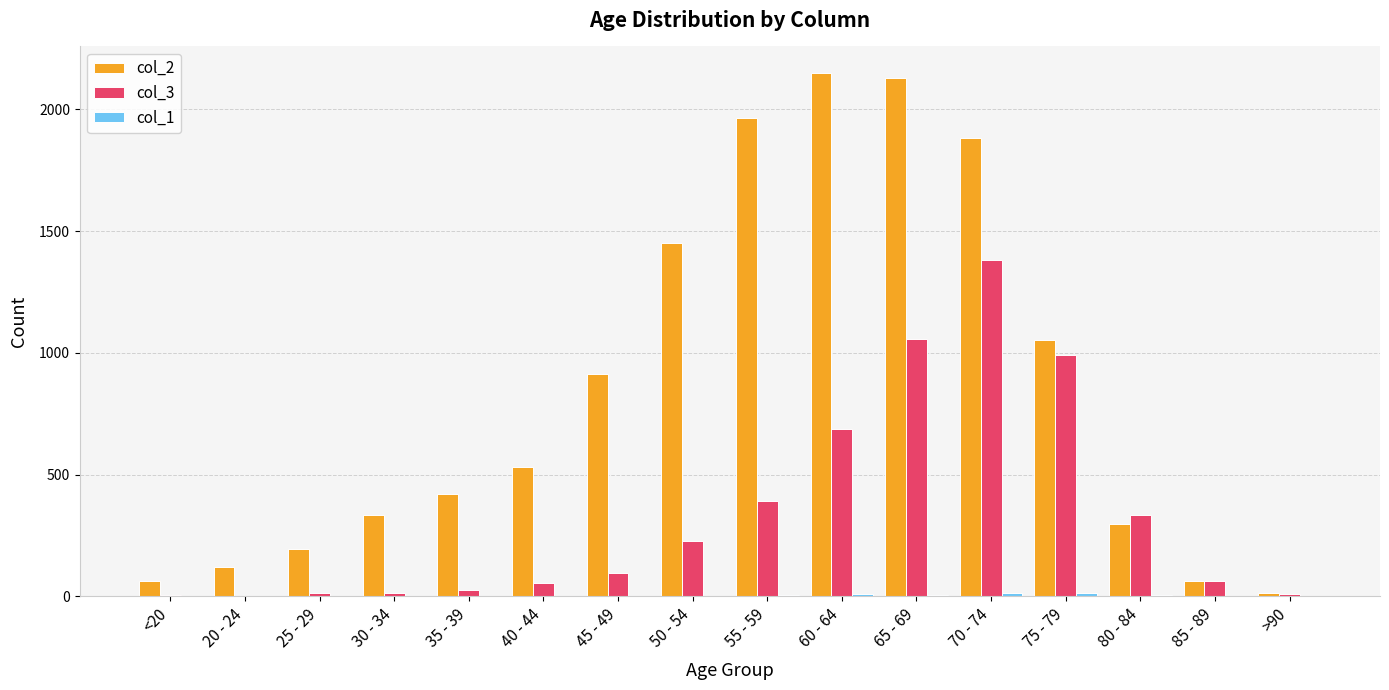

Is it true that col_2 equals 62 at 85 - 89?

True